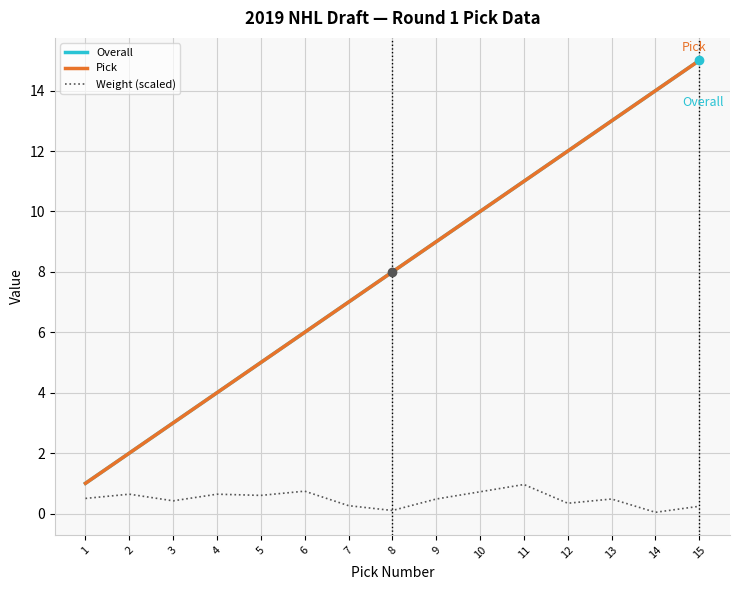

Is this an area chart (filled region under the line)?

No